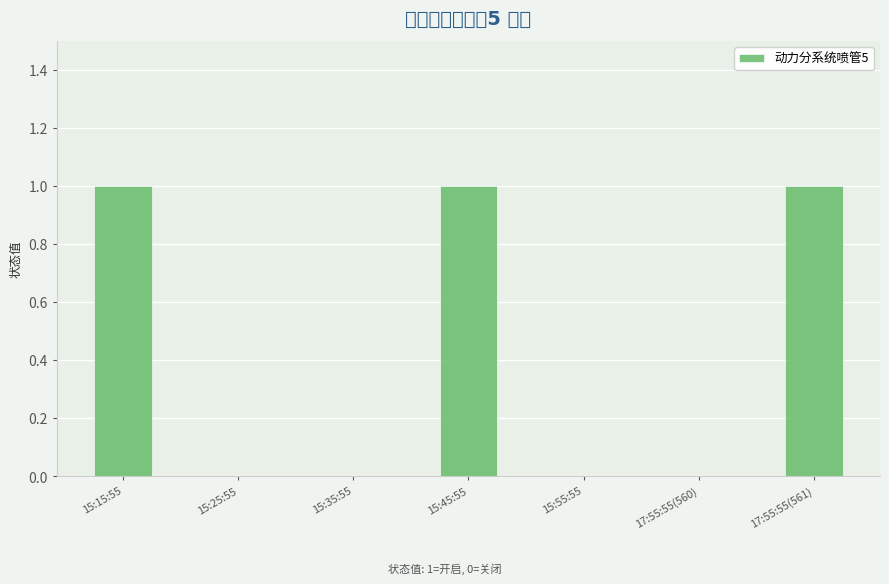

The value at 15:35:55 is 0. True or false?

True